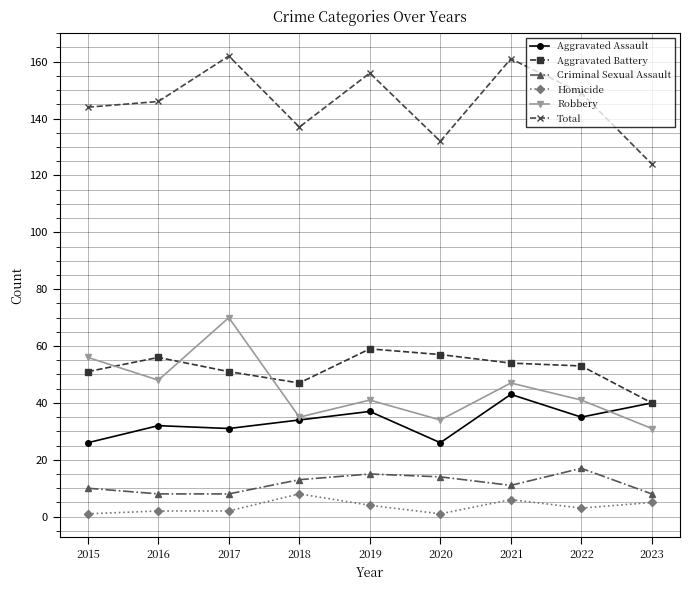

What is the highest value of the Aggravated Battery series?

59